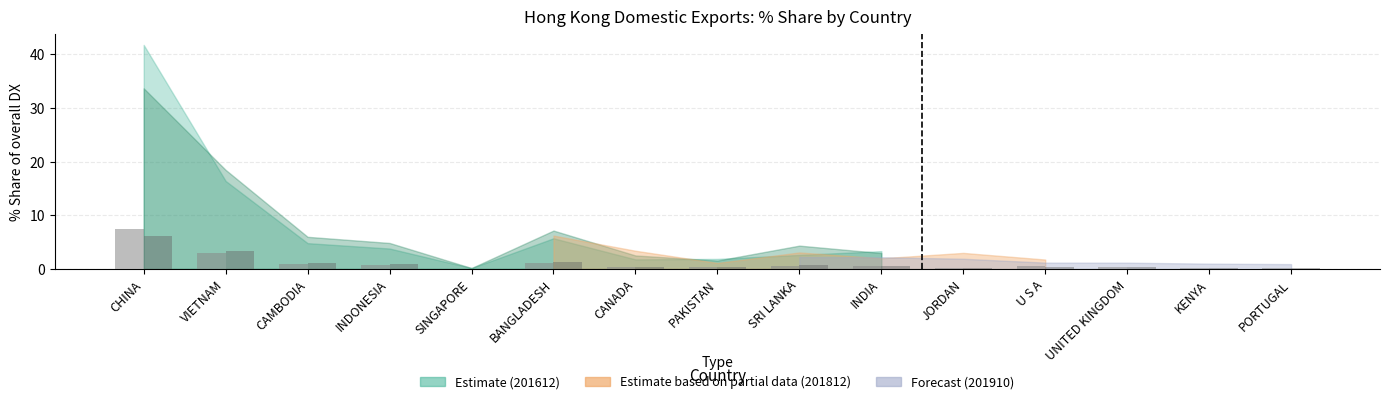

Is it true that 201612 Share equals 1.2 at CAMBODIA?

False